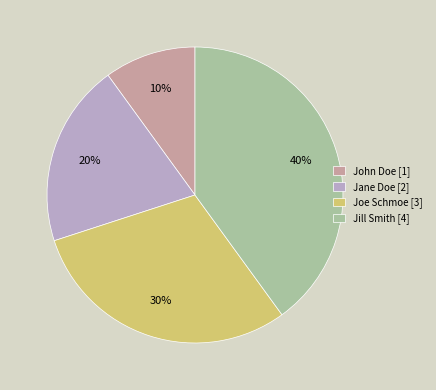

Is the sum of Joe Schmoe and Jill Smith greater than half?

Yes